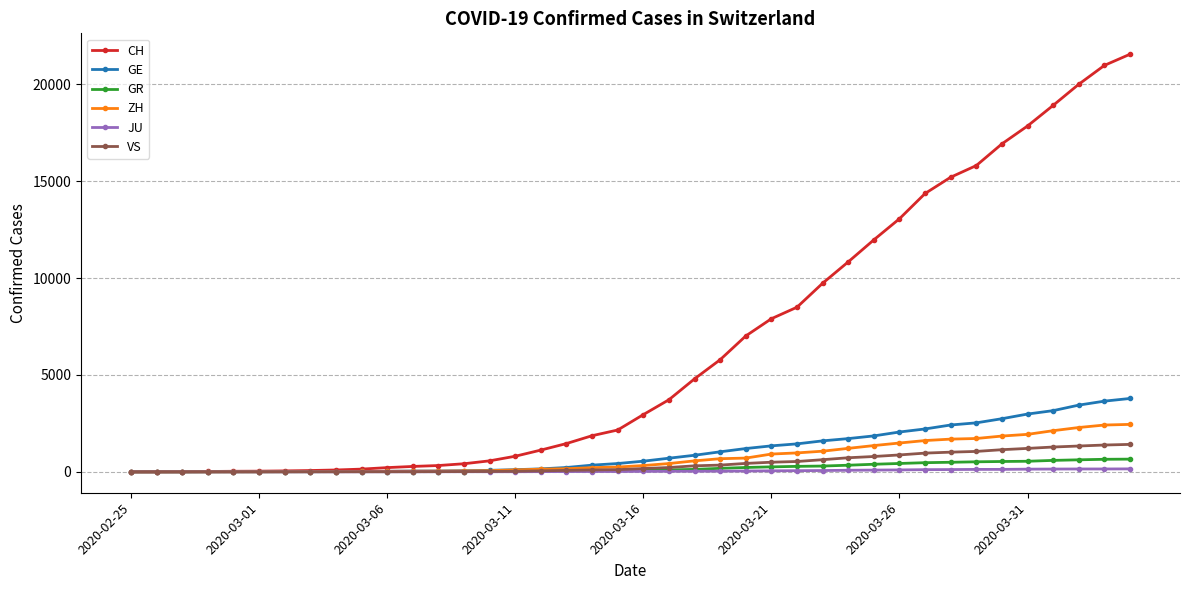

Does the chart display data point markers on the line(s)?

Yes